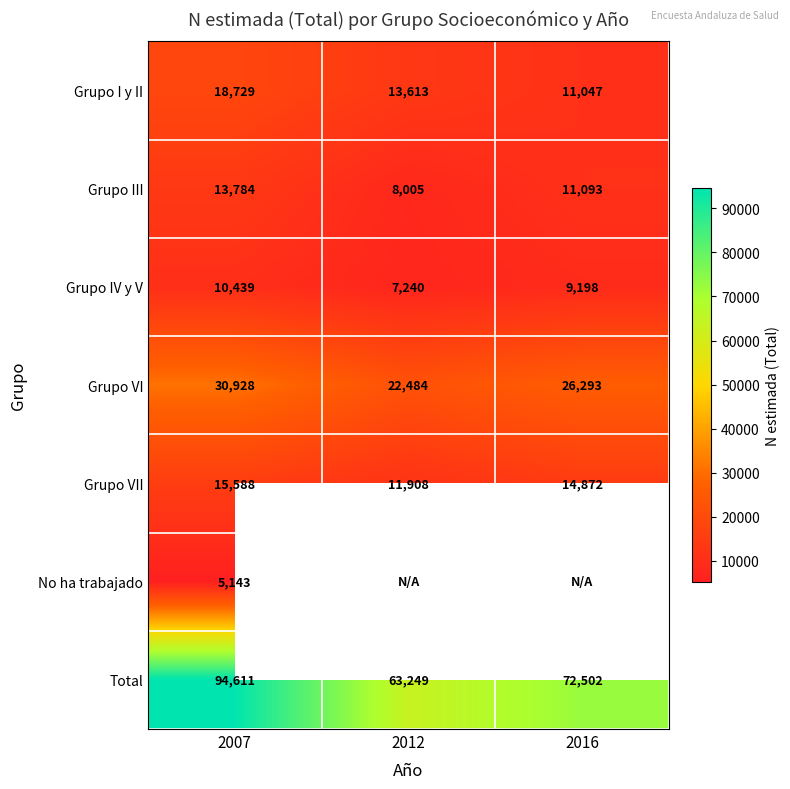

Rank the categories by Grupo III value from lowest to highest.

2012, 2016, 2007